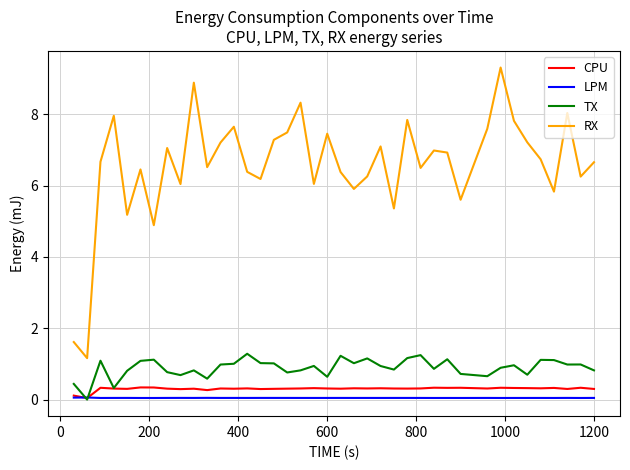

True or false: CPU and RX intersect in this chart.

False